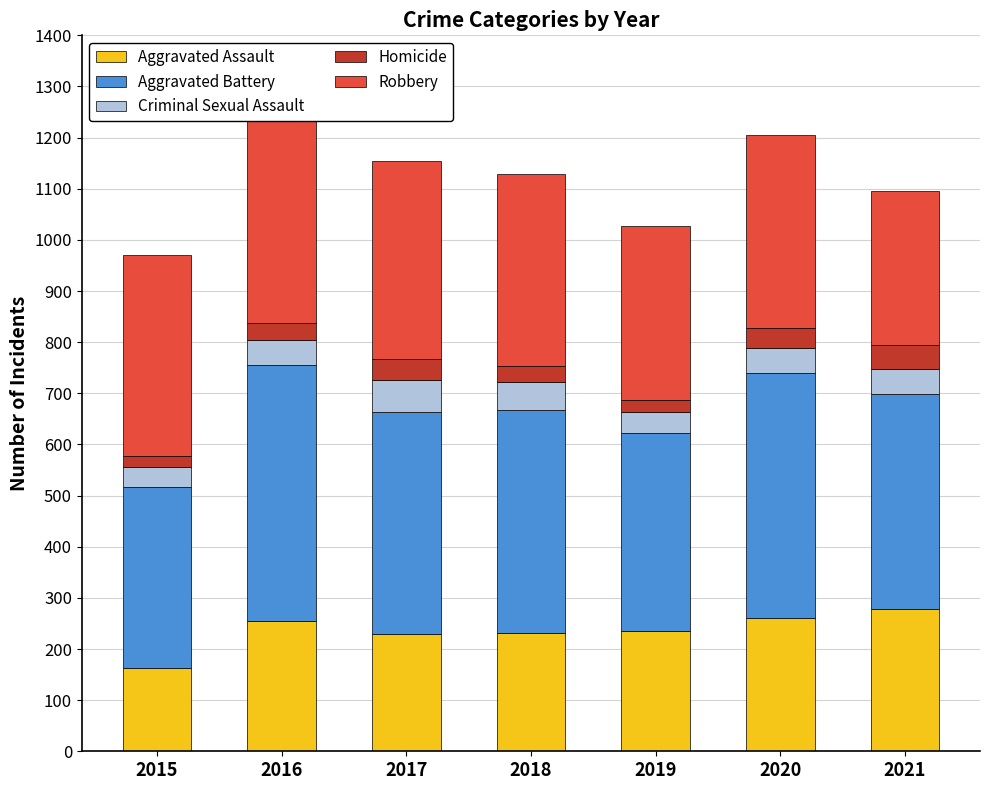

How many categories are shown in the chart?

7